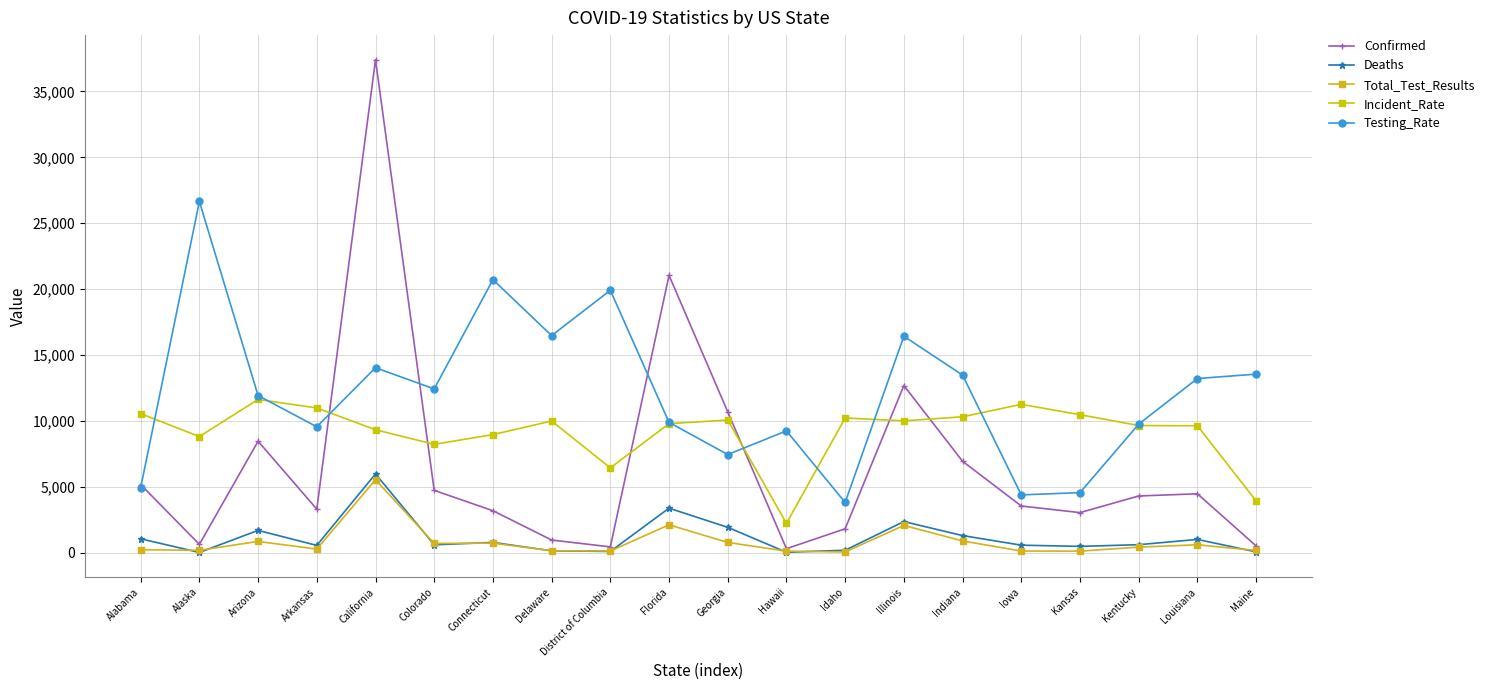

What are all the series names shown in the legend?

Confirmed, Deaths, Total_Test_Results, Incident_Rate, Testing_Rate